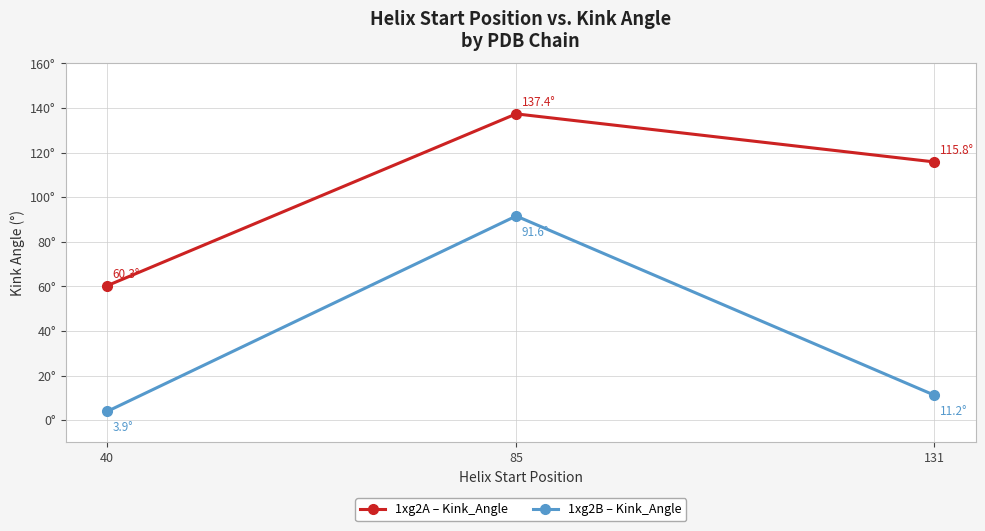

What is the maximum value for 1xg2A – Kink_Angle?

137.4